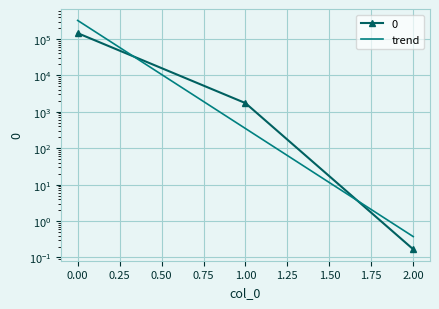

What is the greatest value displayed?

144531.5